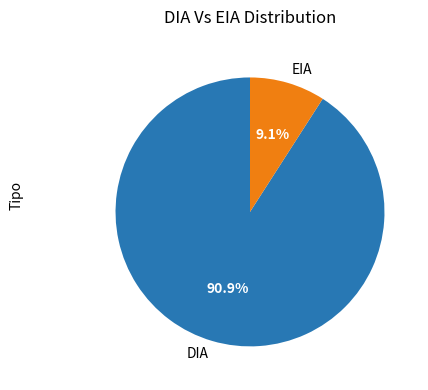

Combined, do EIA and DIA account for over 50%?

Yes